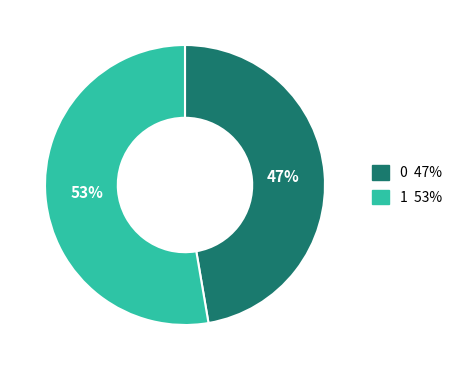

The 0 slice represents 47% of the pie. True or false?

True